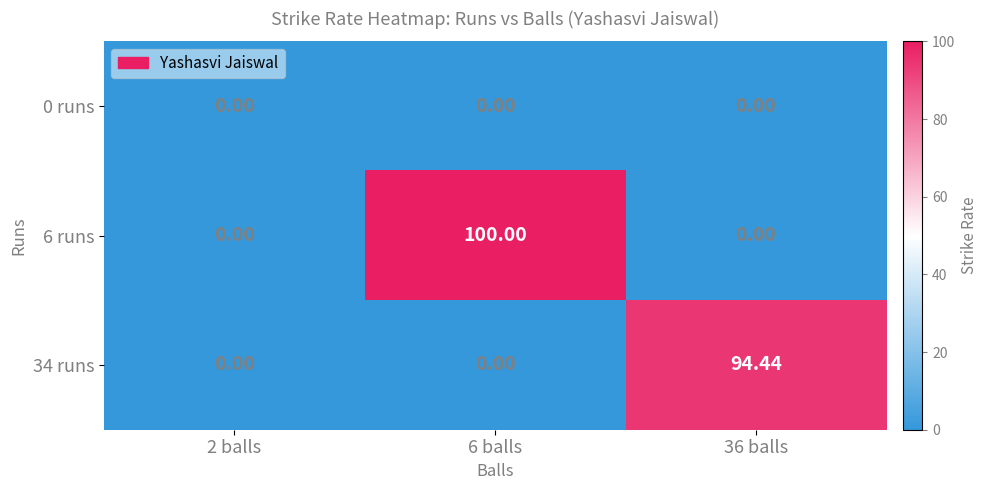

Is the value of 34 runs at 36 balls greater than the value of 0 runs at 36 balls?

Yes